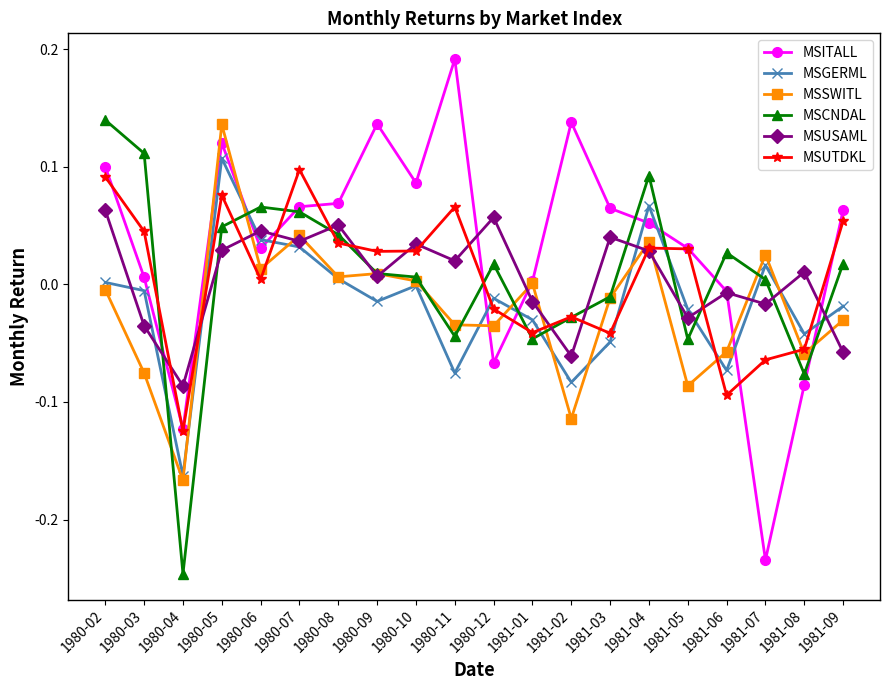

What is the total value across all series at 1980-07?

0.3